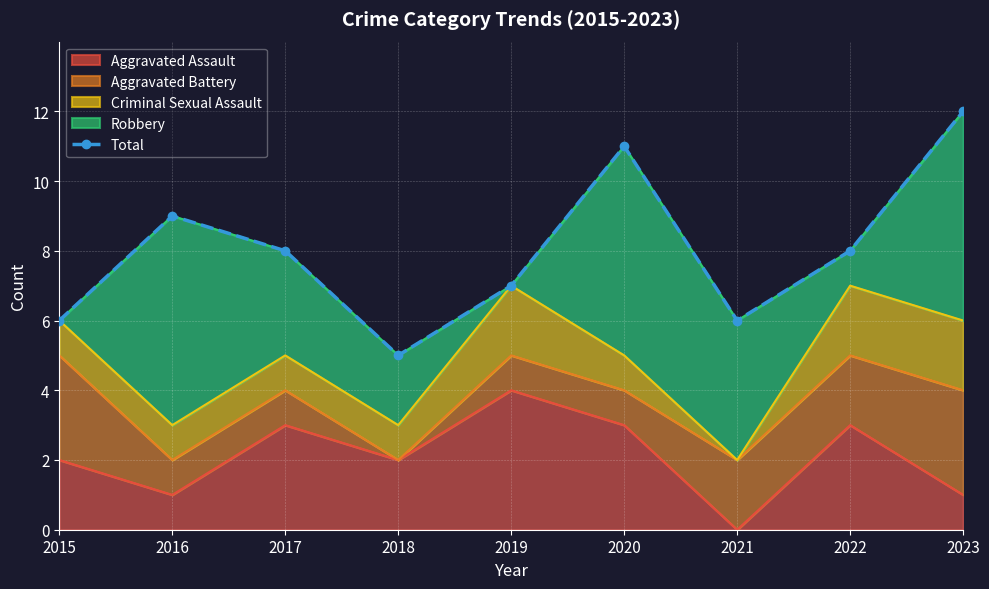

What is the value of the 1st point from the left?

6